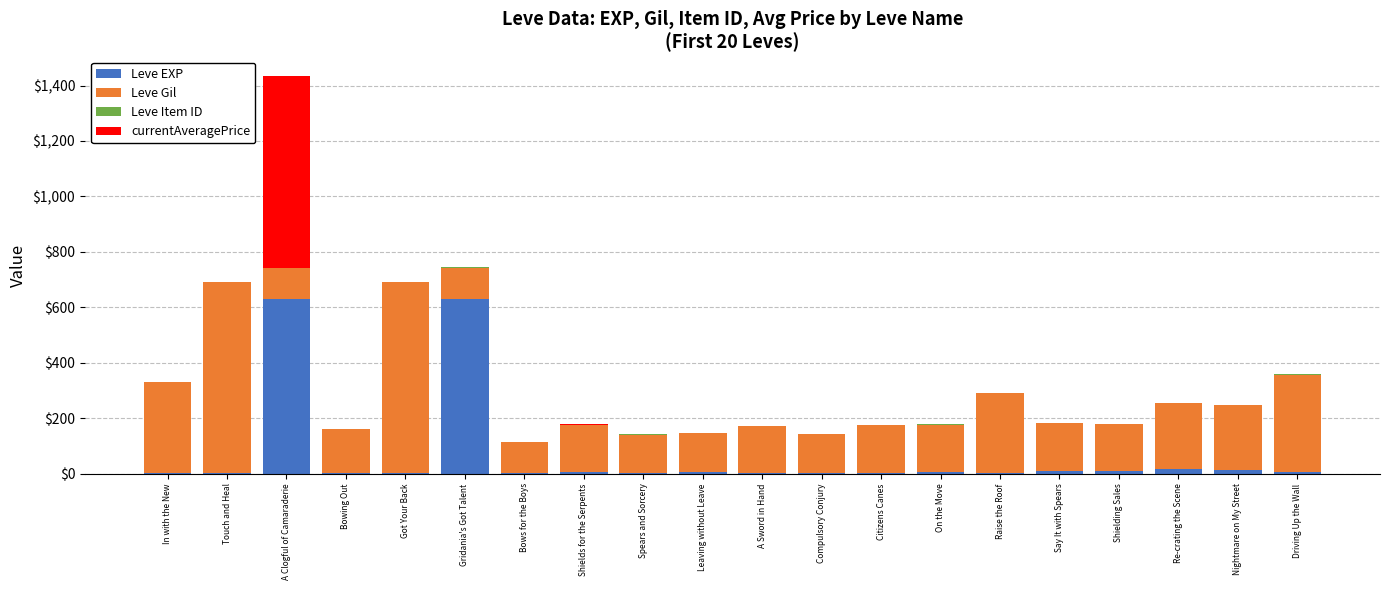

Read the Leve EXP value at Got Your Back.

1.0